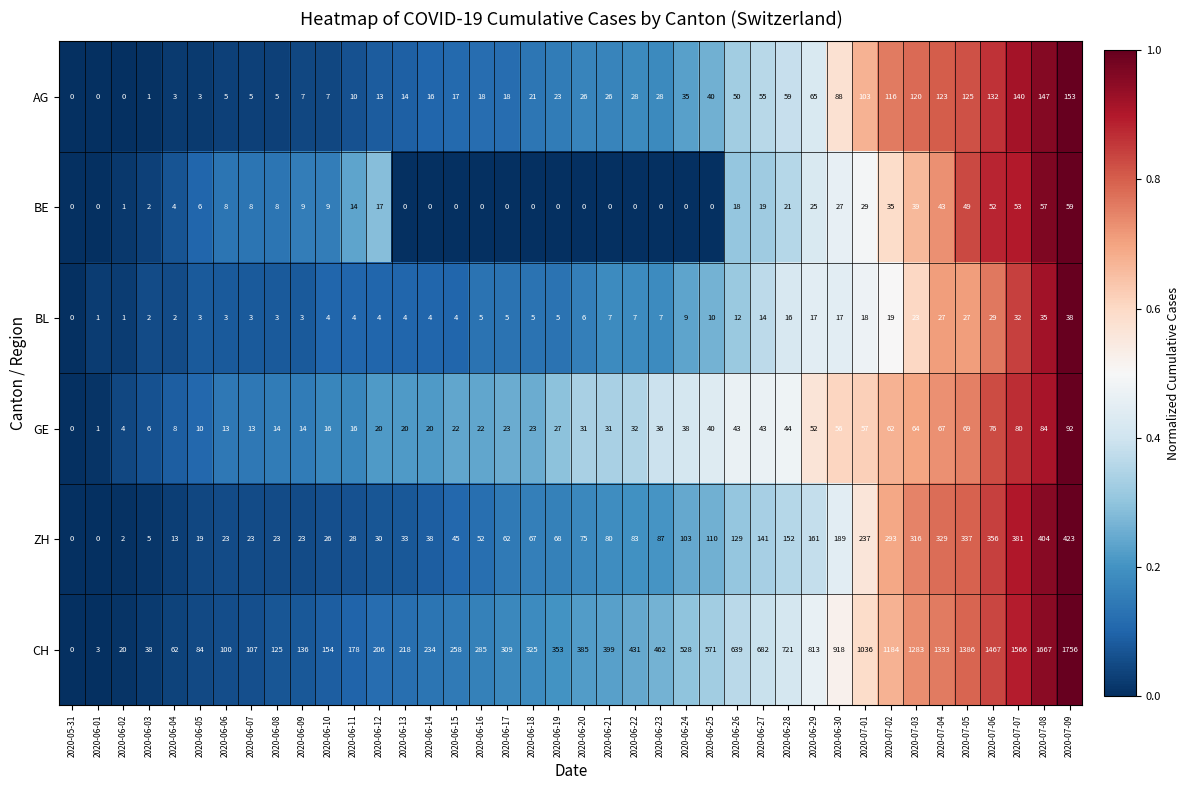

Which series has the widest spread of values?

CH